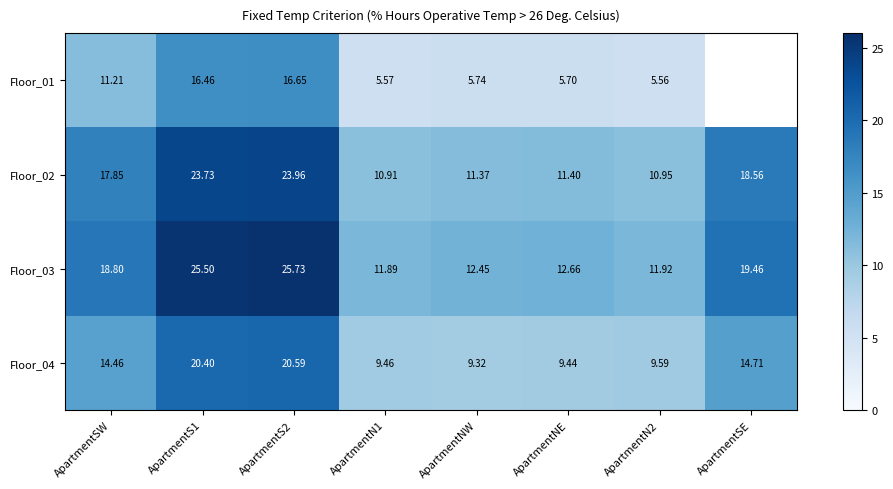

What is the average value of the Floor_04 series?

13.5